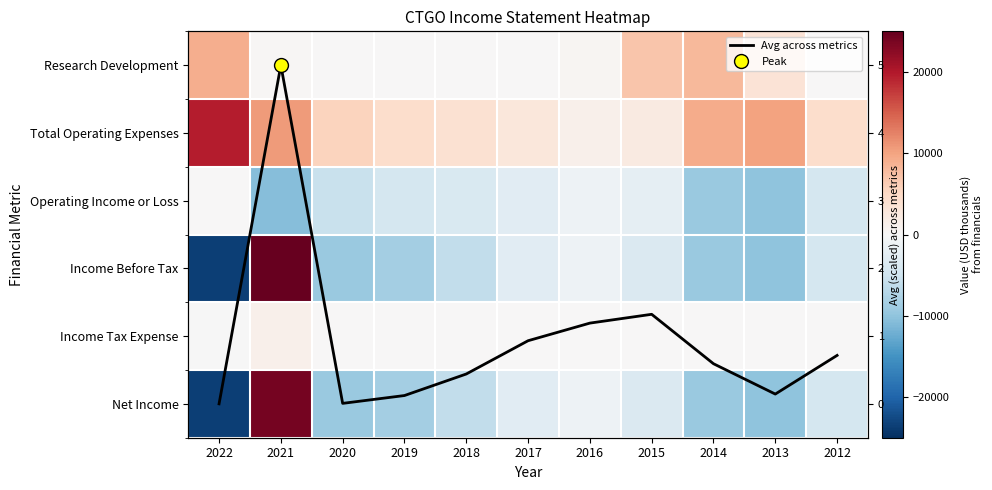

Which series has the largest total across all categories?

Total Operating Expenses